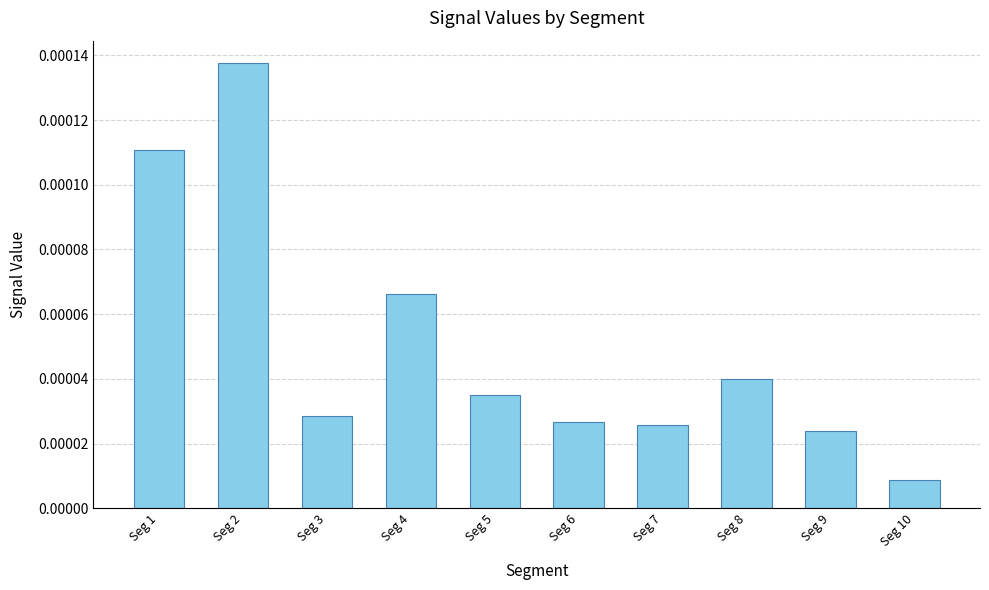

Does the chart contain stacked bars?

No